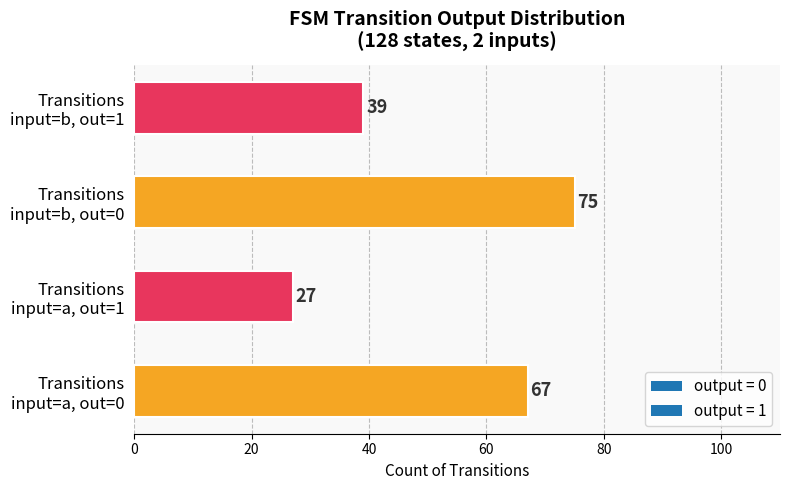

What is the minimum value shown in the chart?

27